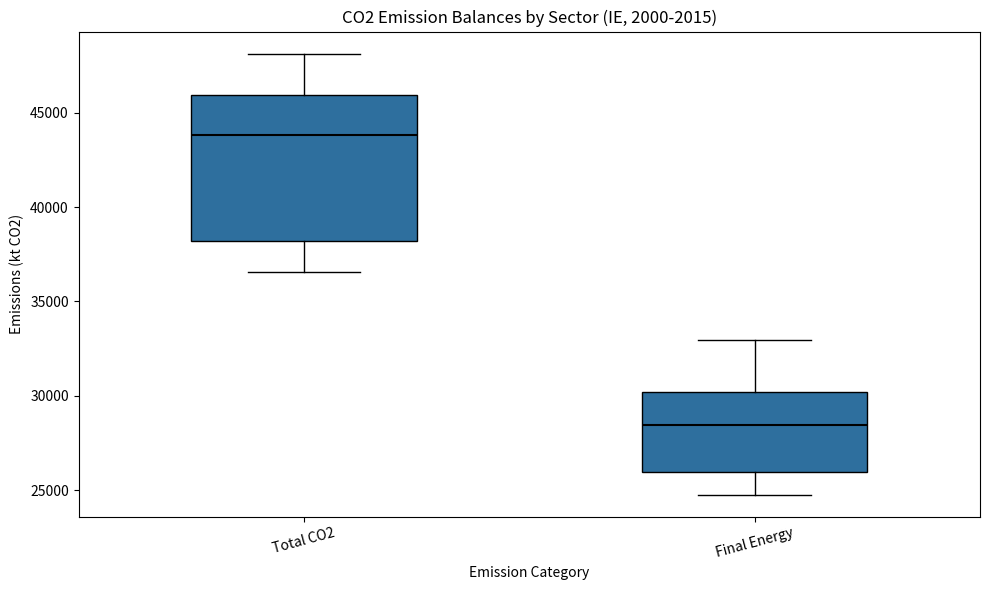

Reading left to right, transcribe this box plot: for each box, give where its median line is, the range the box spans, and where its two whiskers end, as read against the y-axis. The values are not printed on the chart, so give them approximately, as read against the axis.

Total CO2: median 44000, box 38000 to 46000, whiskers 36500 to 48000
Final Energy: median 28500, box 26000 to 30000, whiskers 25000 to 33000